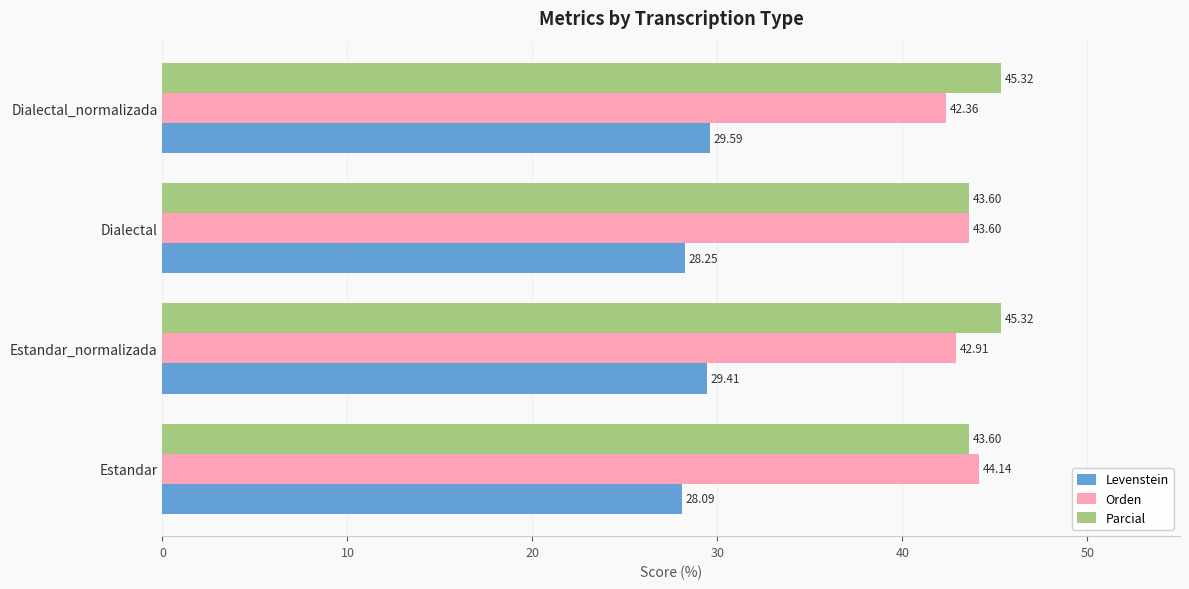

List the series in order of their peak value, lowest first.

Levenstein, Orden, Parcial